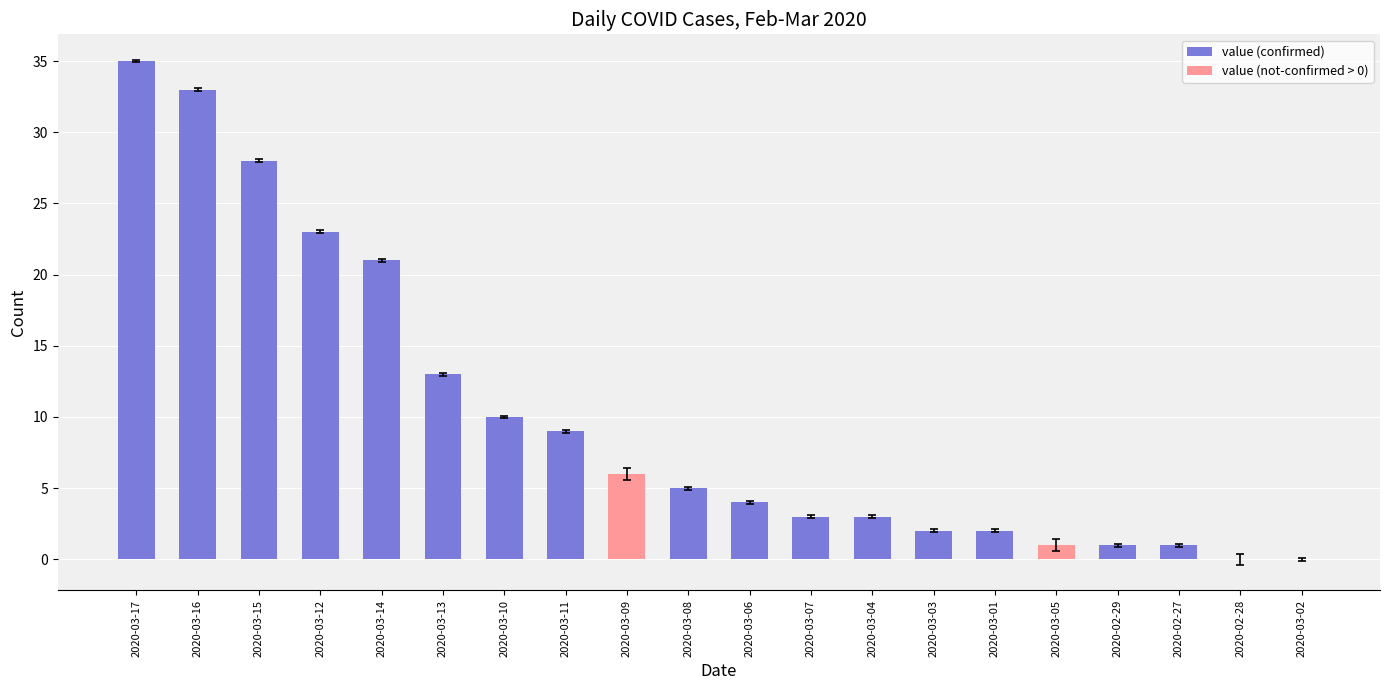

How many data points does each series have?

20